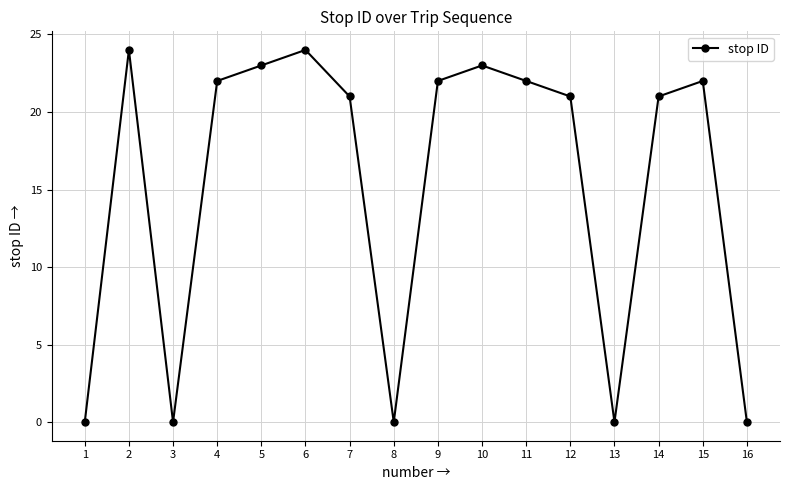

What is the greatest value displayed?

24